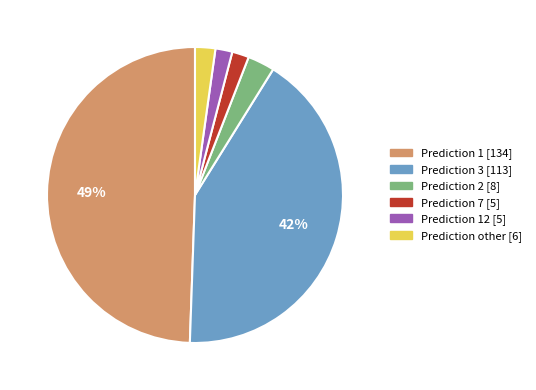

To the nearest percent, what is the average slice percentage?

17%